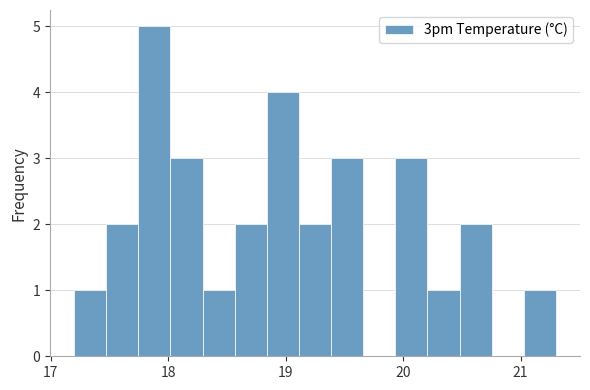

Read against the x-axis, roughly where is the centre of the tallest bar?

17.9